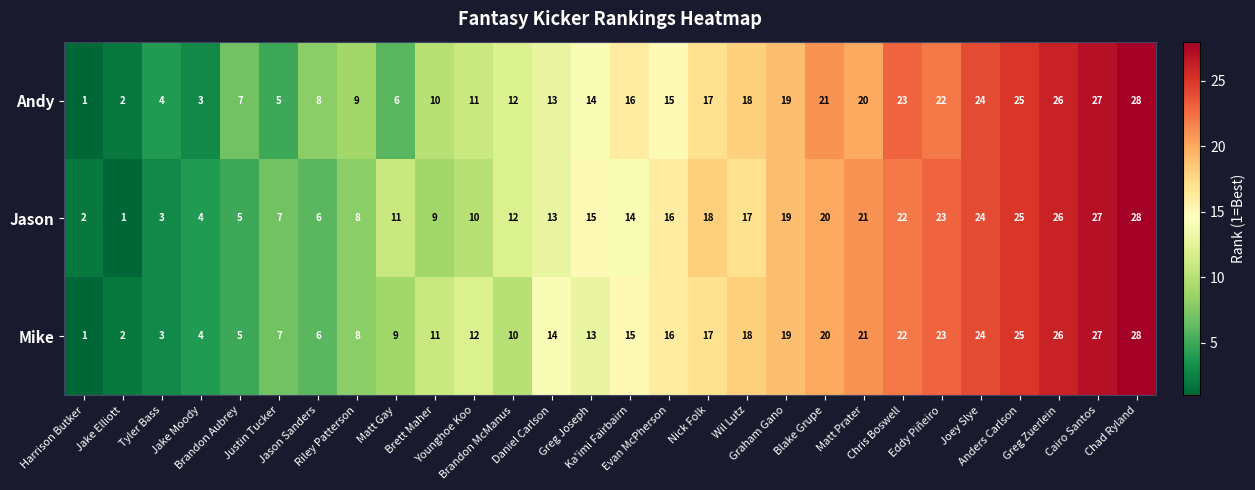

What is the sum of all Jason values?

406